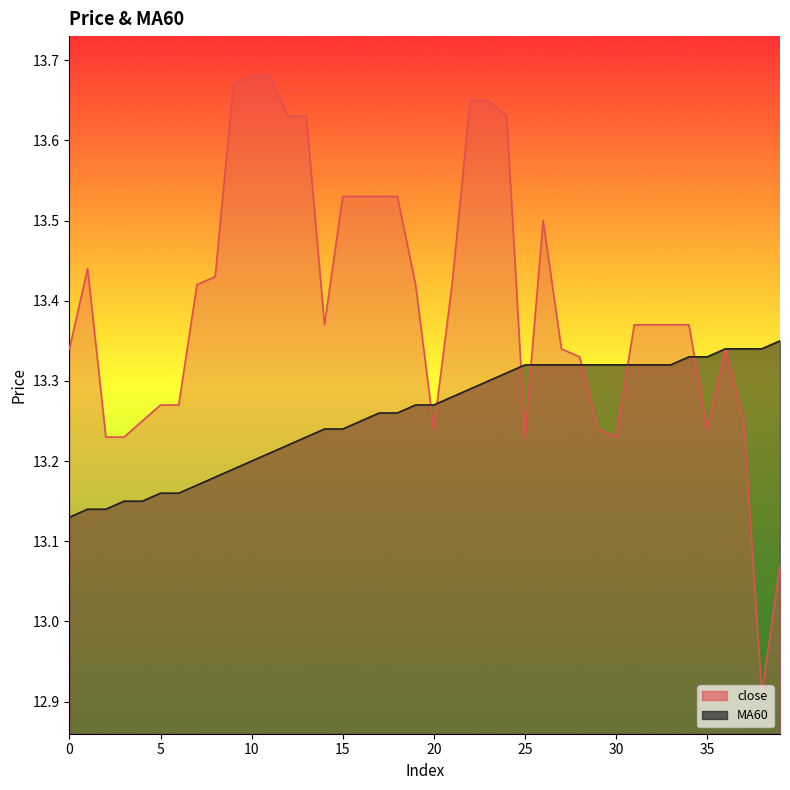

What is the value of the close point at the 38th from the left?

13.2